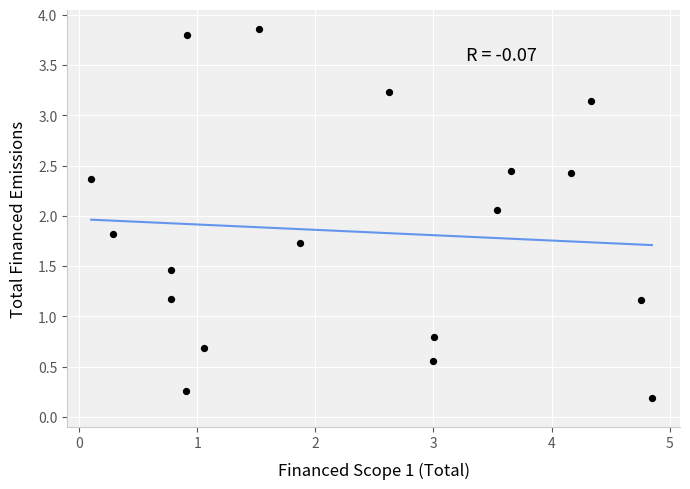

What is the range of X values (max minus min)?

4.7